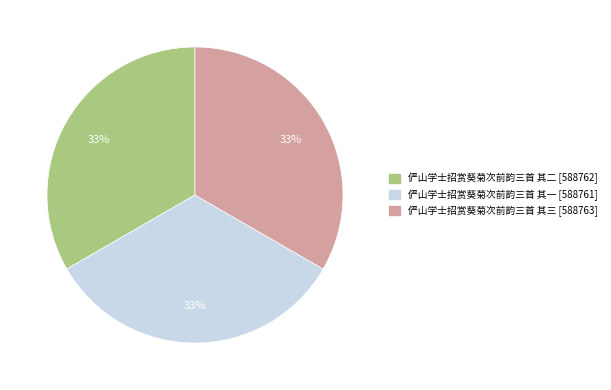

Approximately how many times larger is the value at 俨山学士招赏葵菊次前韵三首 其三 compared to 俨山学士招赏葵菊次前韵三首 其二?

1.0